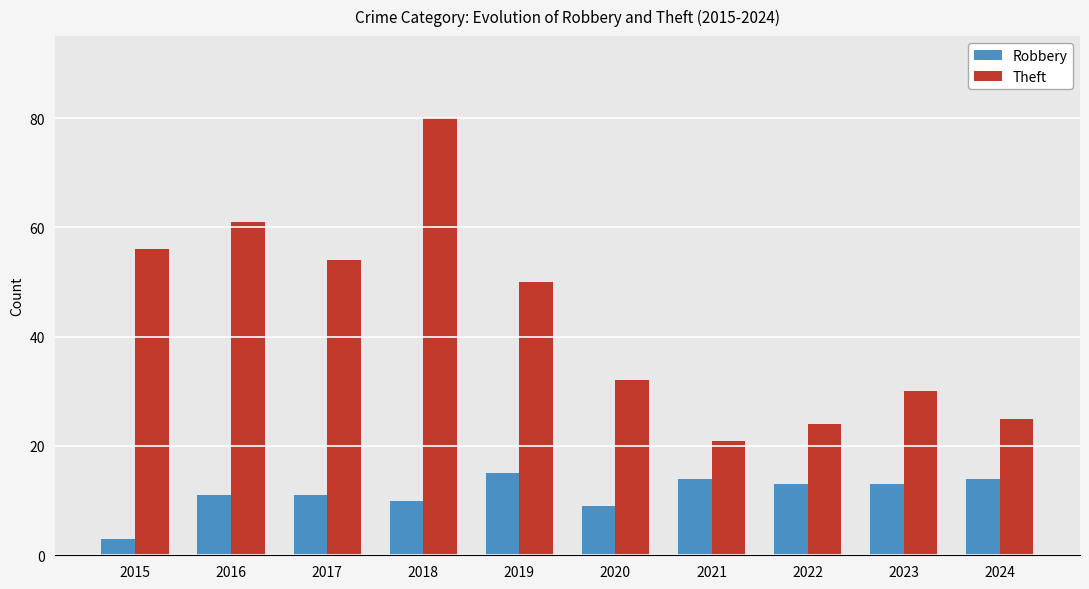

What is the value of the Theft bar at the 5th from the left?

50